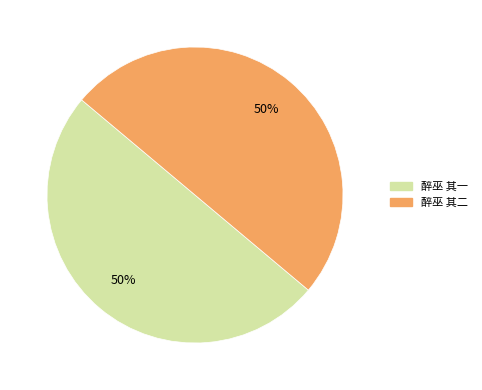

To the nearest percent, what is the average slice percentage?

50%